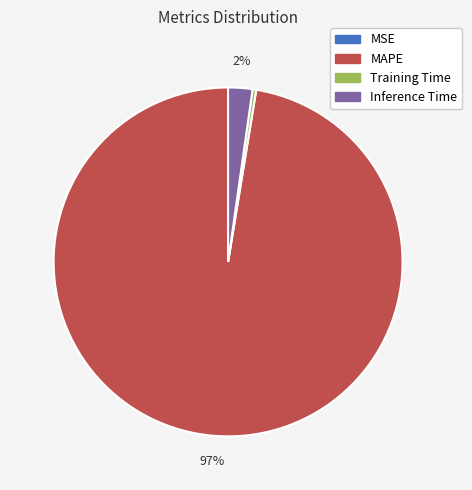

What percentage is the Inference Time slice, to the nearest percent?

2%